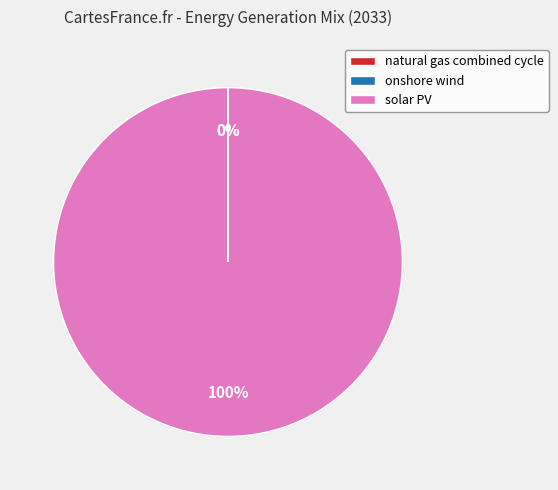

To the nearest percent, what portion does solar PV represent?

100%